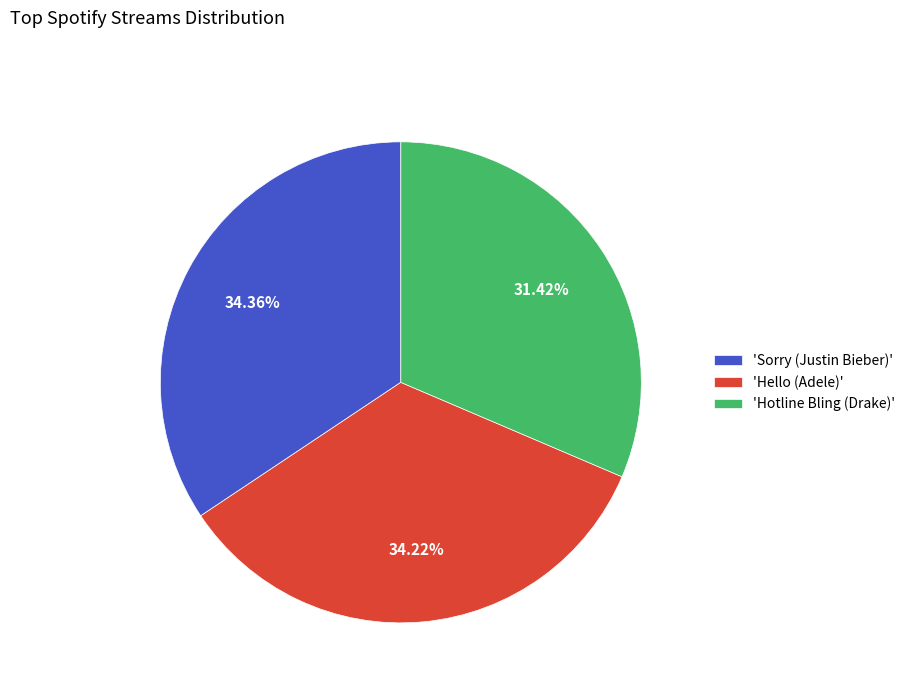

What is the ratio of the value at 'Hotline Bling (Drake)' to the value at 'Sorry (Justin Bieber)'?

0.9